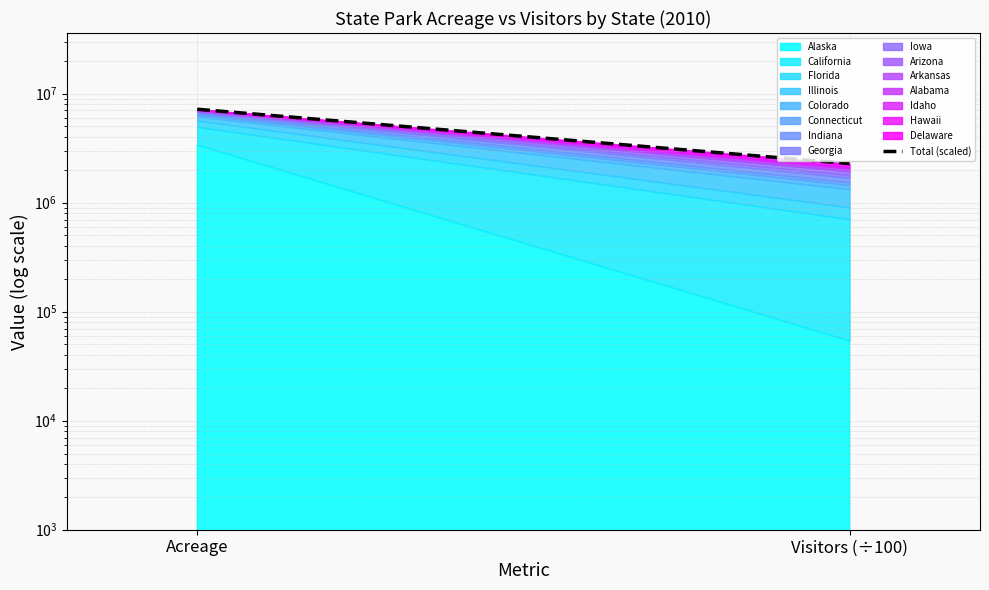

The chart shows a value of 11844286.4 at Acreage. True or false?

False